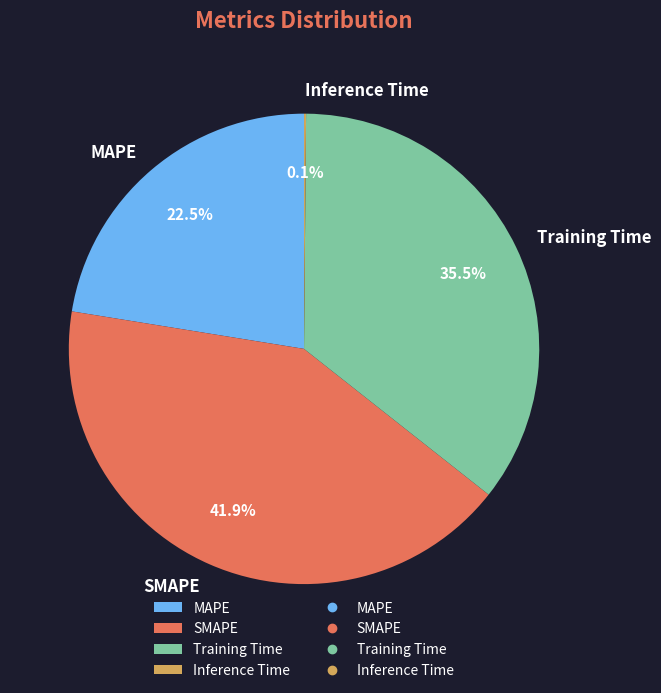

To the nearest percent, what is the average slice percentage?

25%